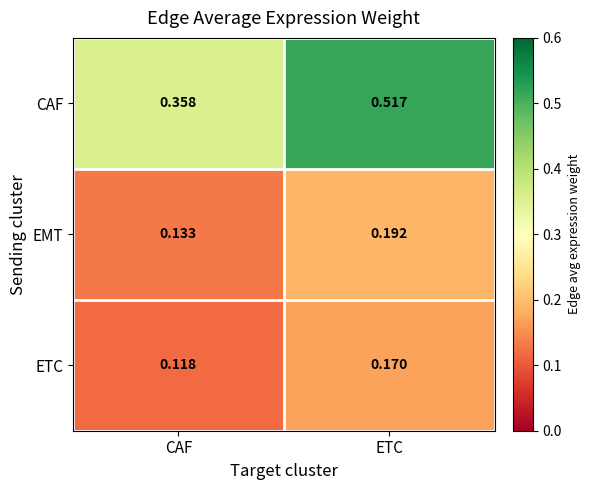

At which label does ETC reach its peak?

ETC